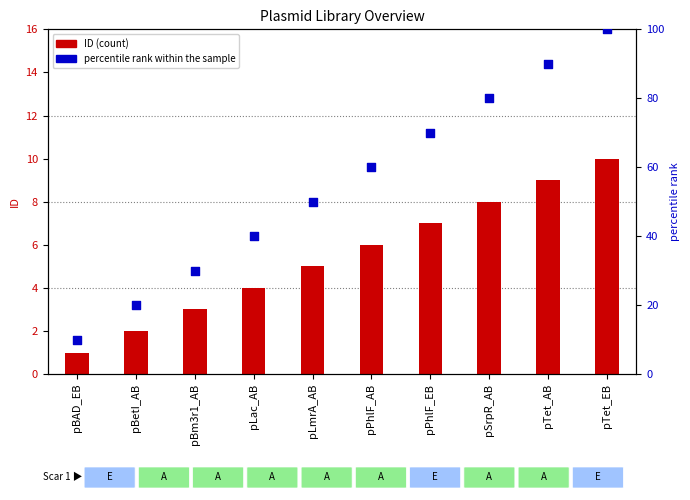

Which series contains the lowest Y value?

ID